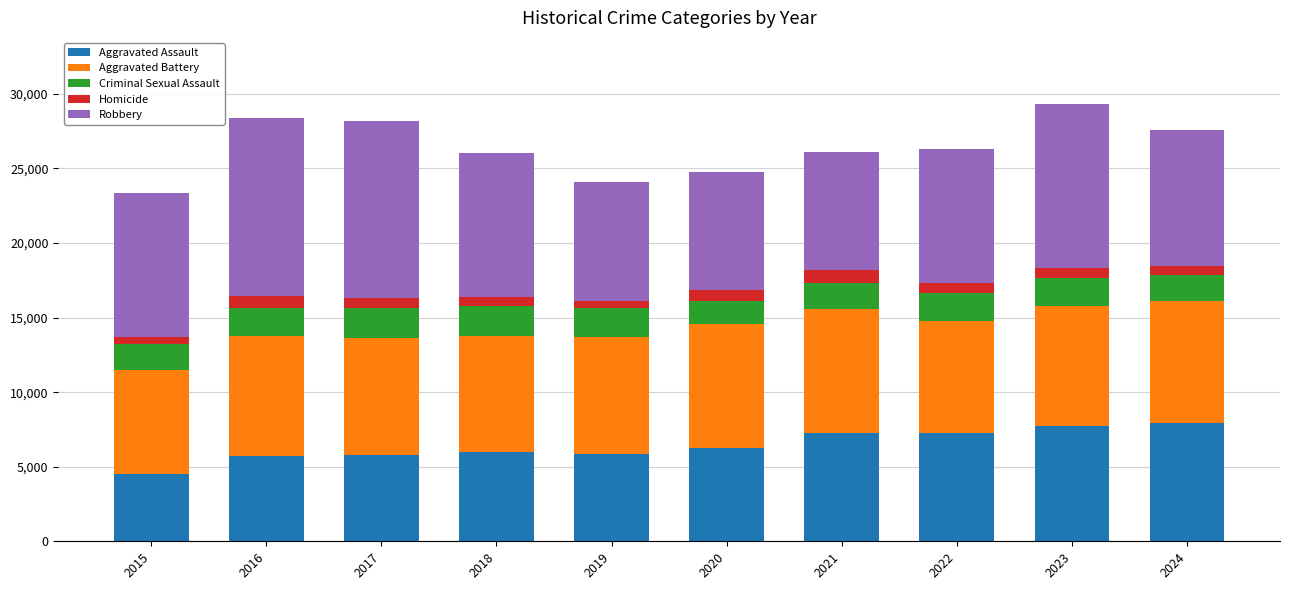

What is the average value of the Aggravated Assault series?

6423